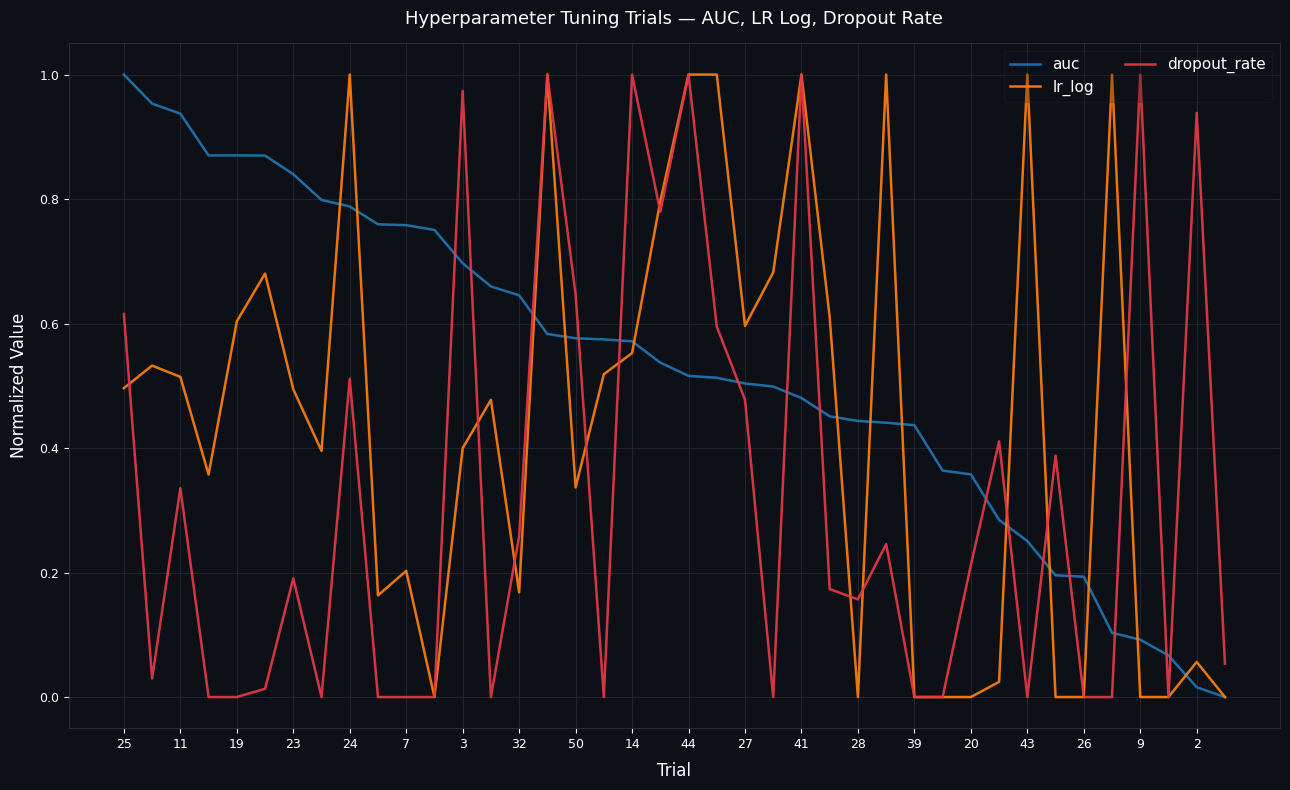

Rank the series by their average value, from highest to lowest.

auc, lr_log, dropout_rate